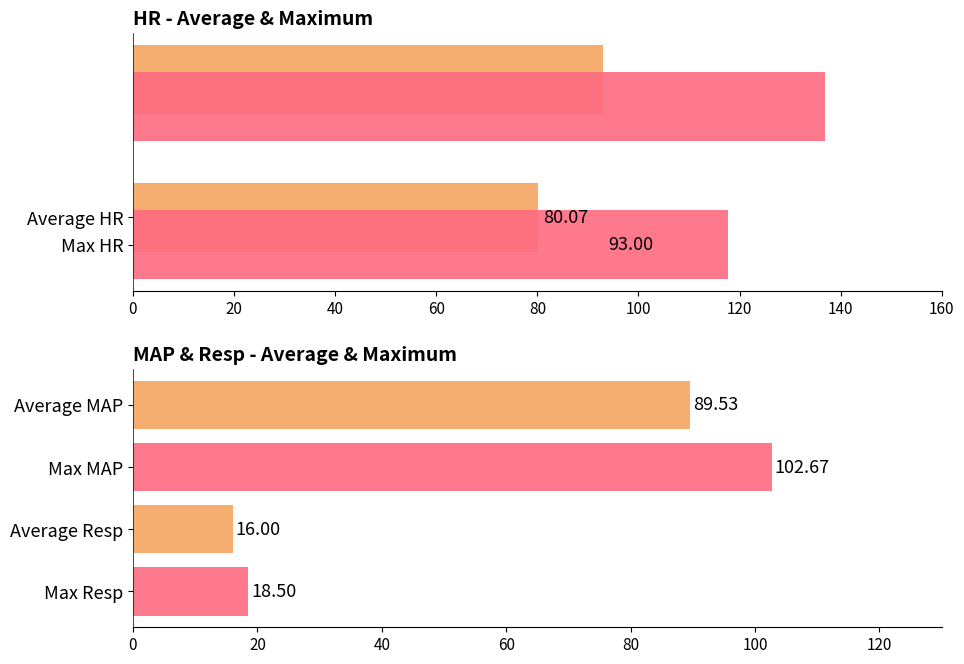

What is the value of the HR bar at the 1st from the left?

80.1